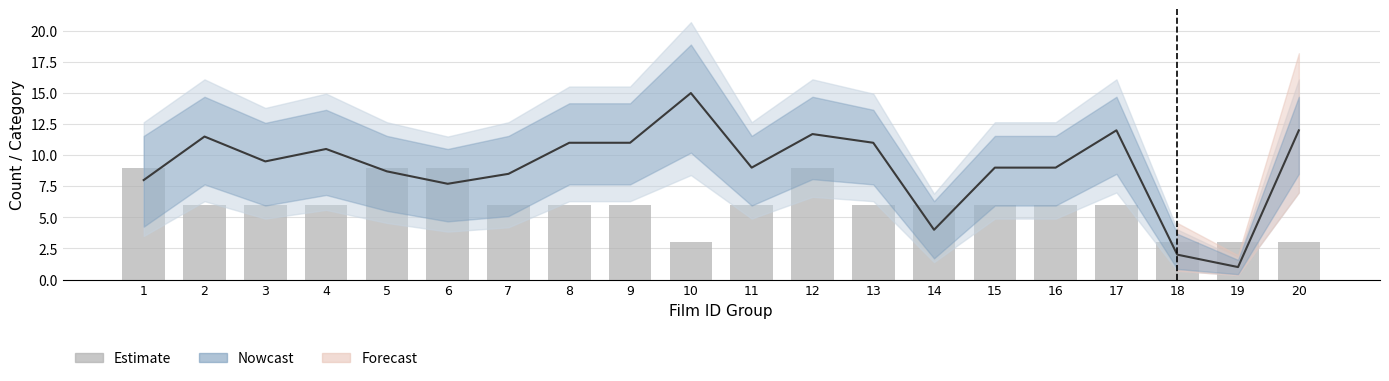

Between 20 and 12, which is larger?

12